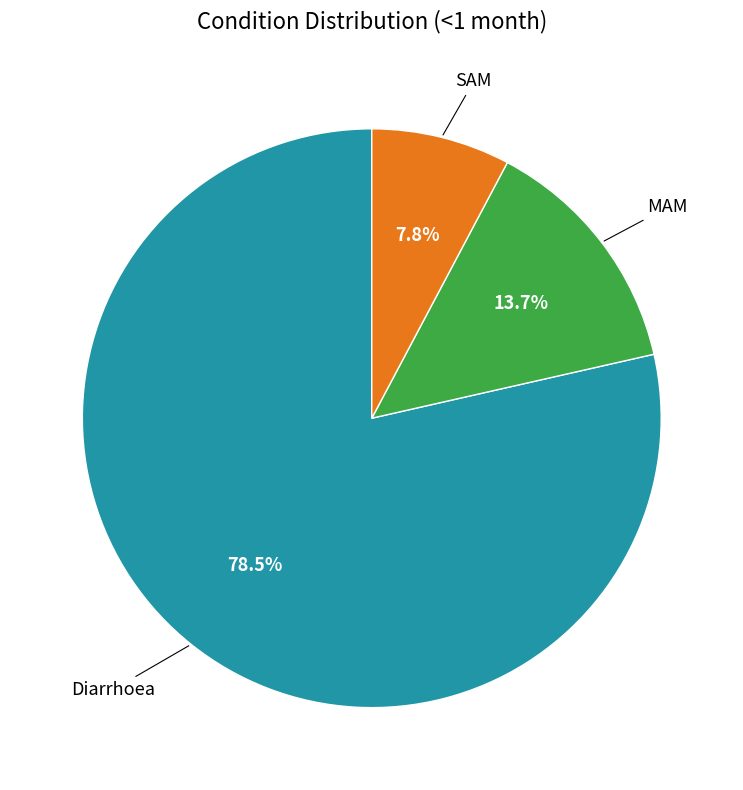

Does any single category account for the majority?

Yes